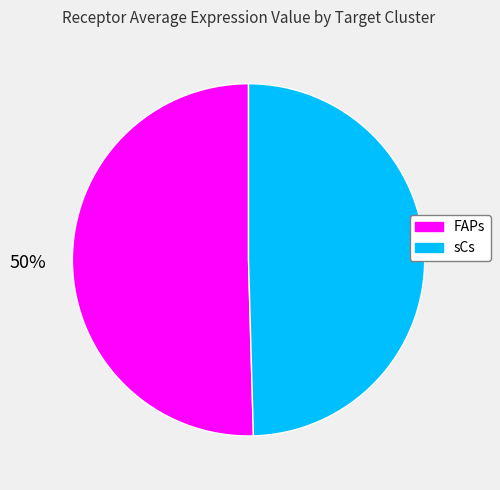

What percentage is the sCs slice, to the nearest percent?

50%